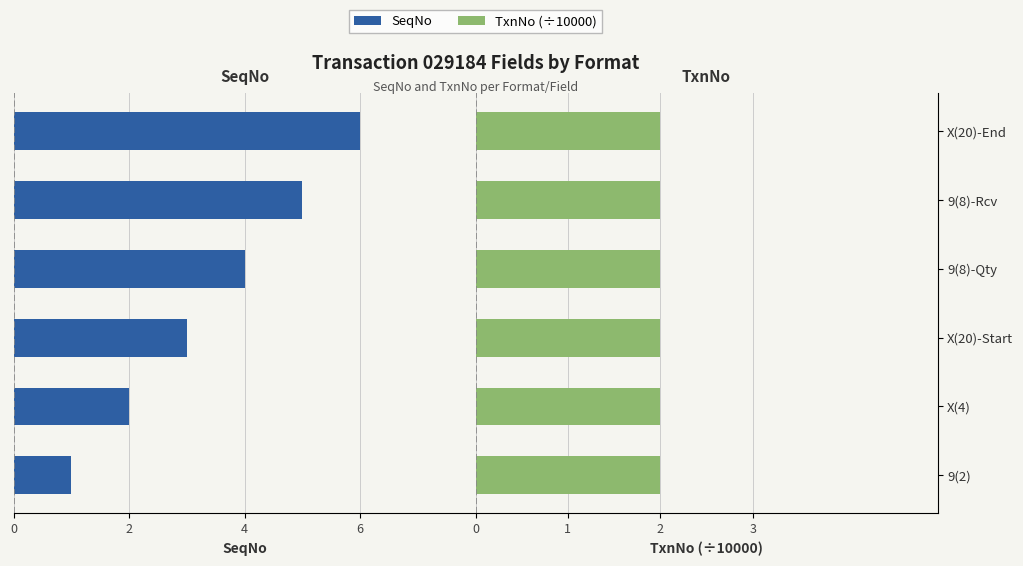

Which has a higher value, 9(2) or 9(8)-Qty?

9(2)